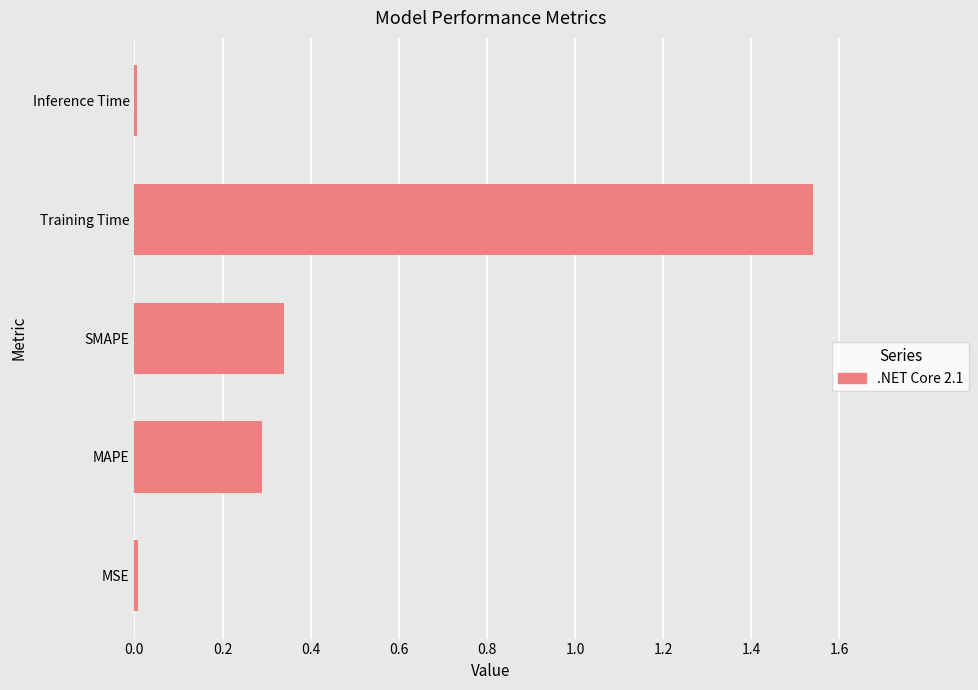

Which has a higher value, MAPE or MSE?

MAPE